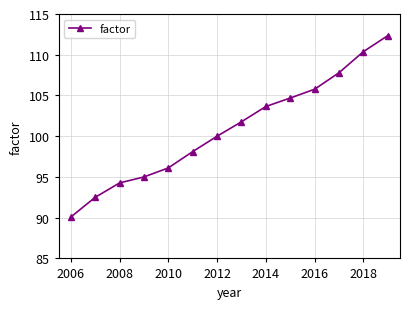

What is the value of the 13th point from the left?

110.4